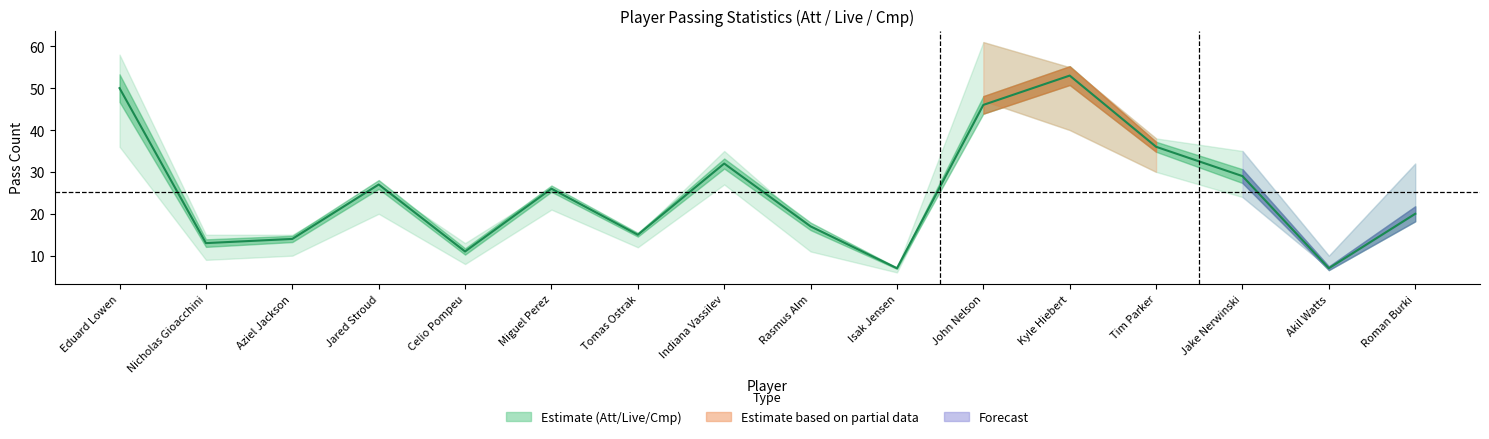

What is the difference between the maximum and minimum values?

46